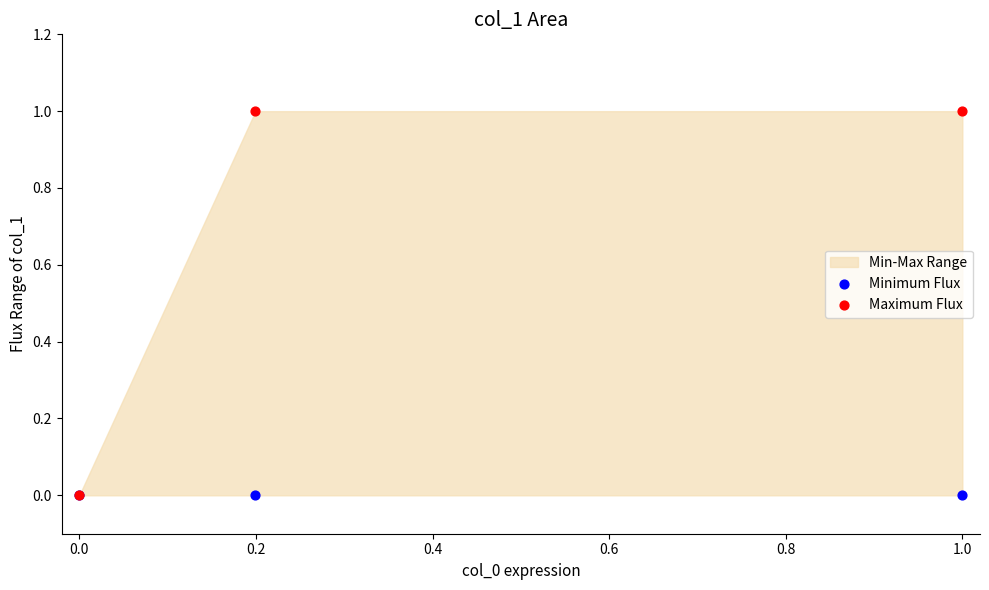

Which series contains the lowest Y value?

Minimum Flux